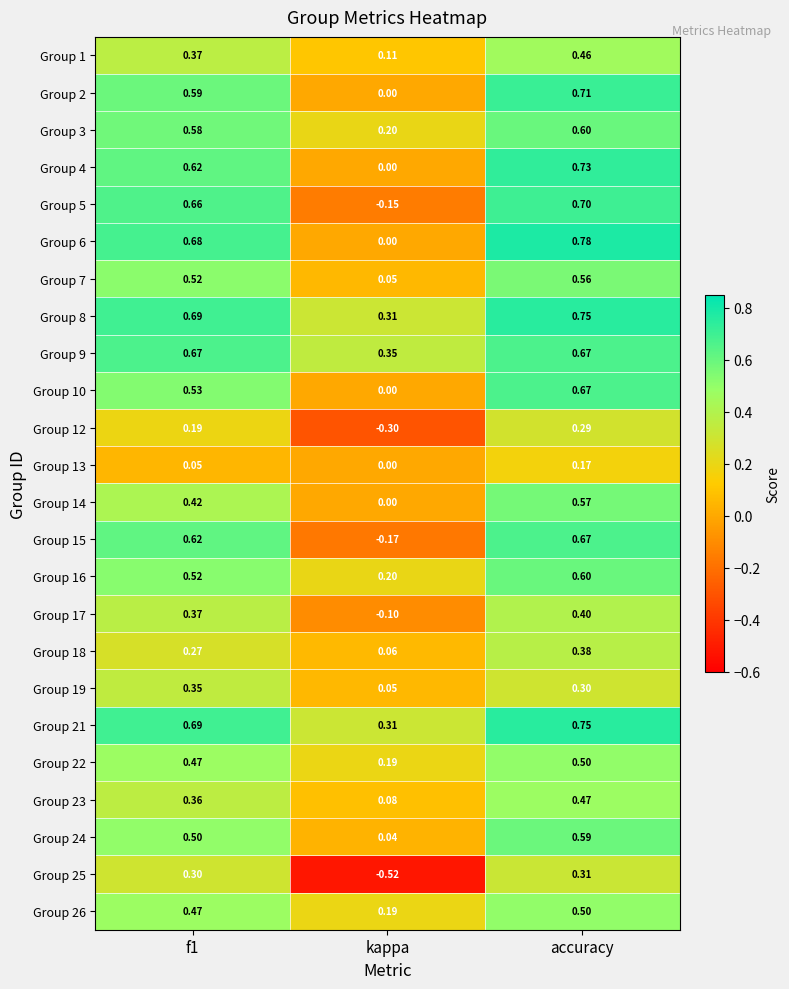

At which category is the sum across all series the highest?

accuracy